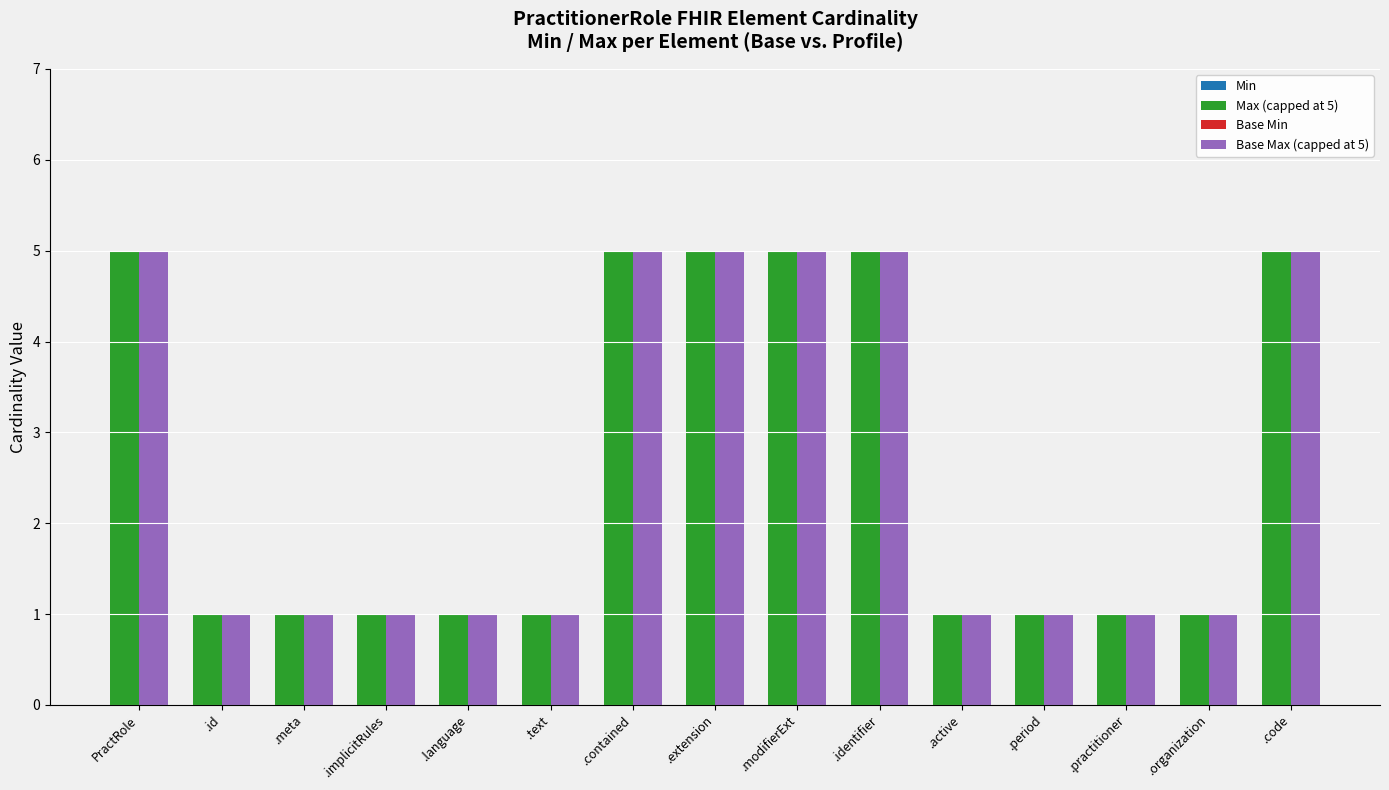

What is the total value across all series at .identifier?

10